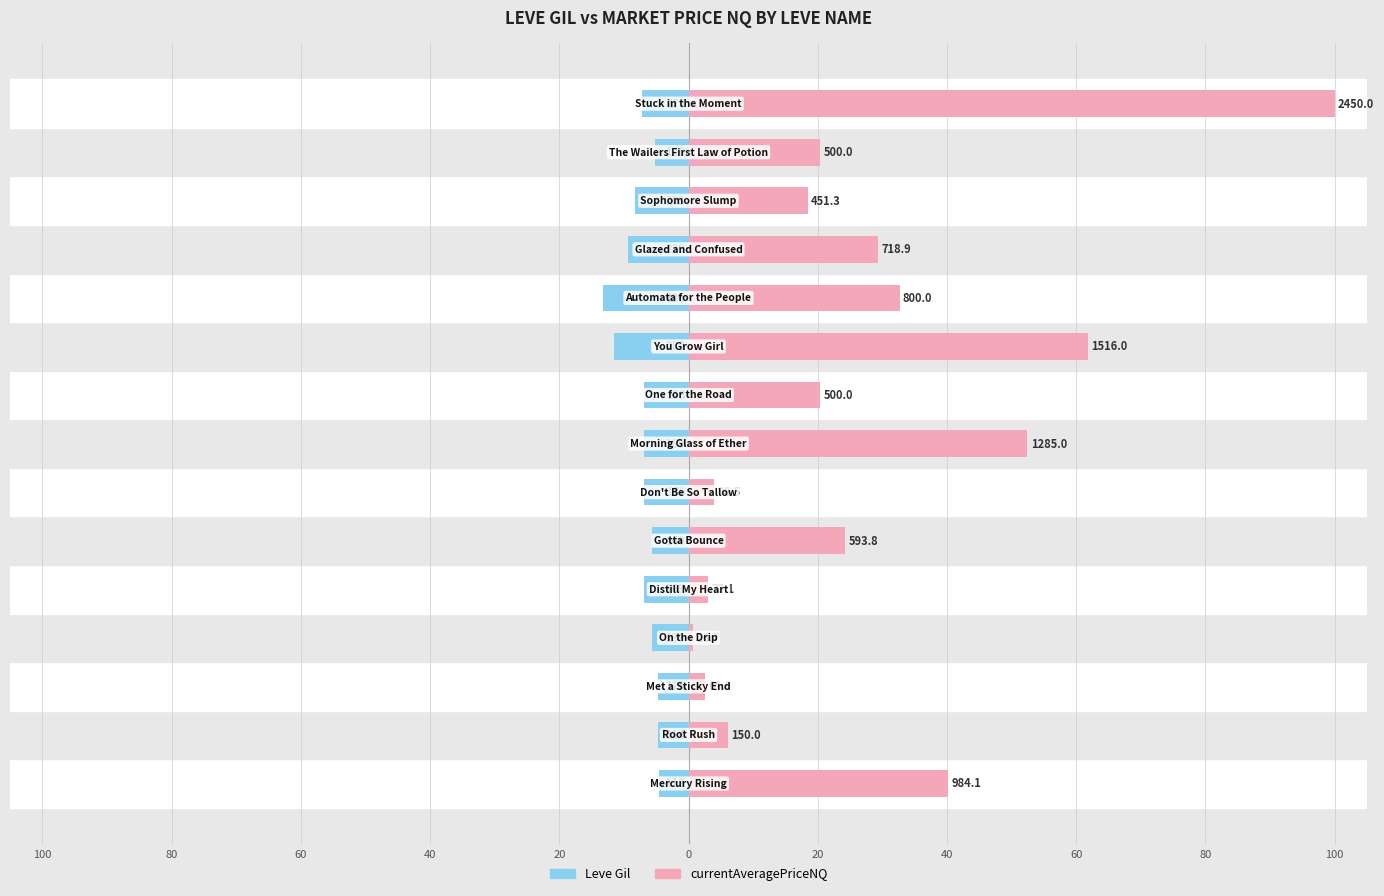

What is the value of the currentAveragePriceNQ bar at the 1st from the left?

40.2